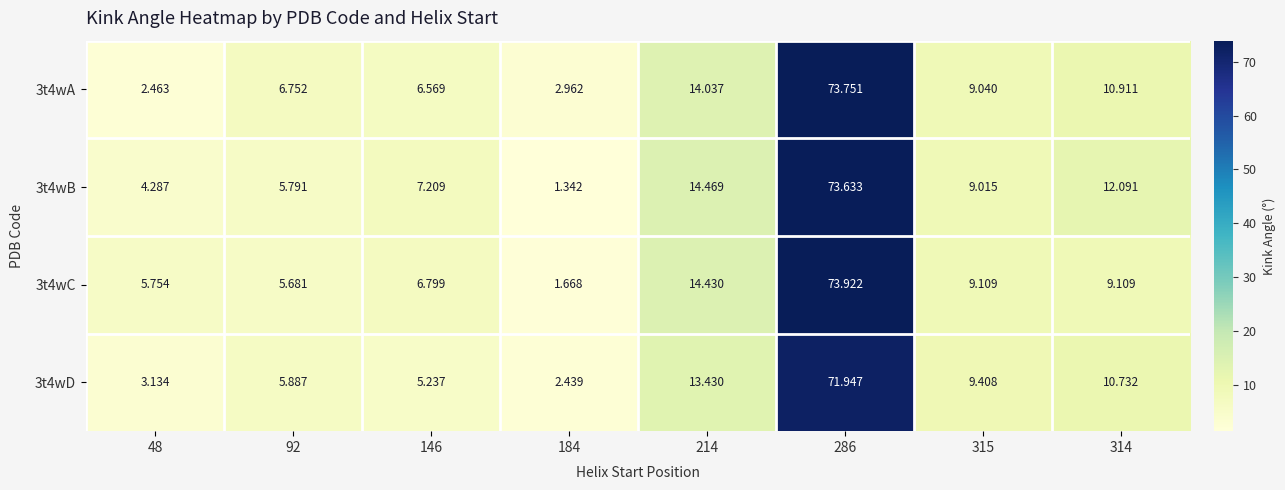

Which series has the largest total across all categories?

3t4wB